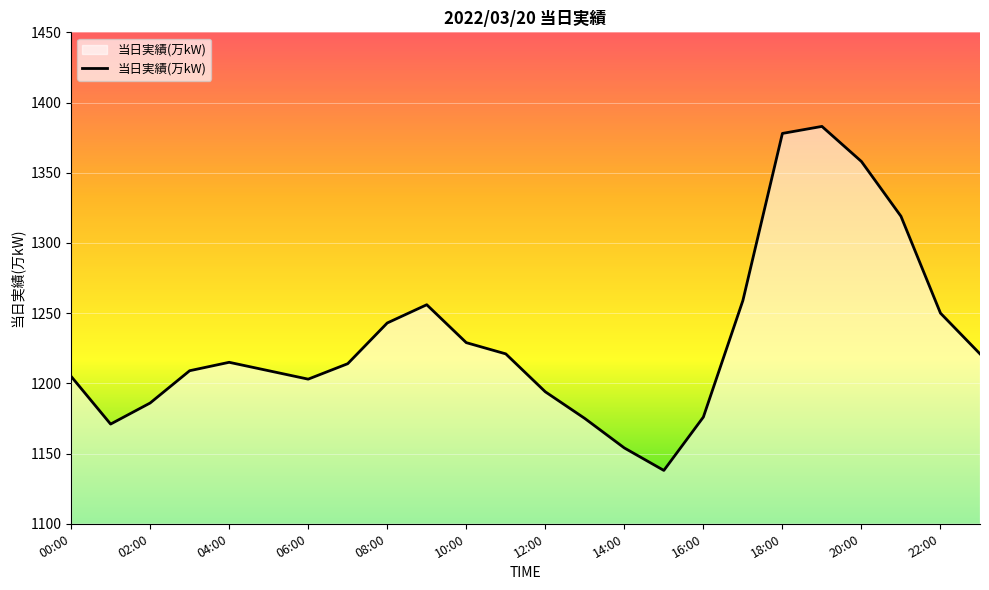

What is the smallest value displayed?

1138